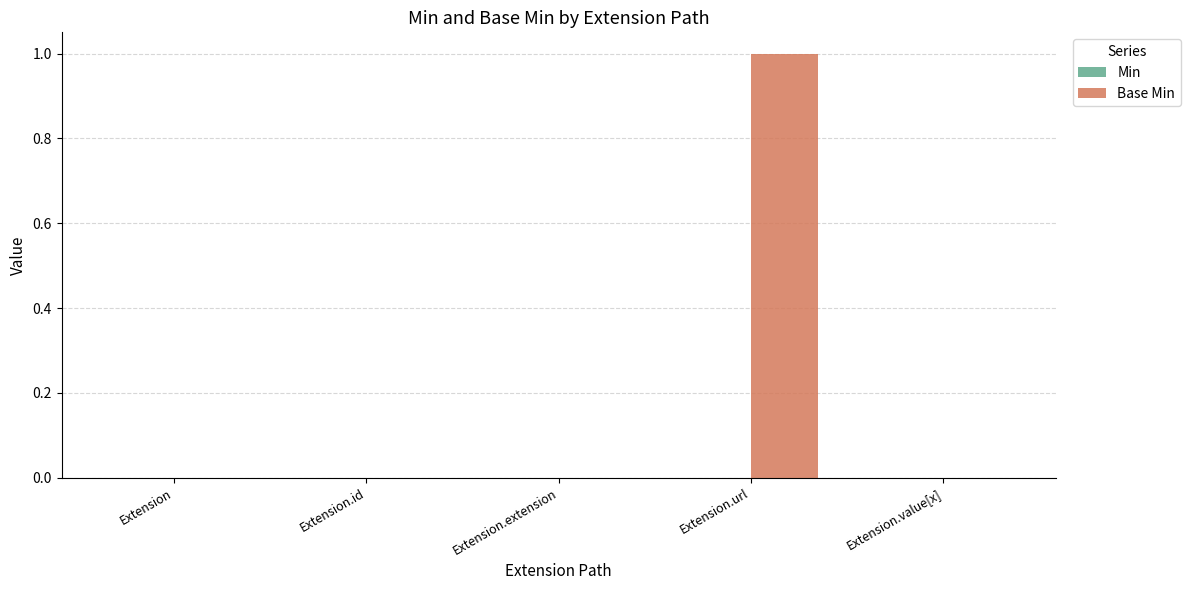

Between Extension.extension and Extension.url, which is larger?

Extension.url